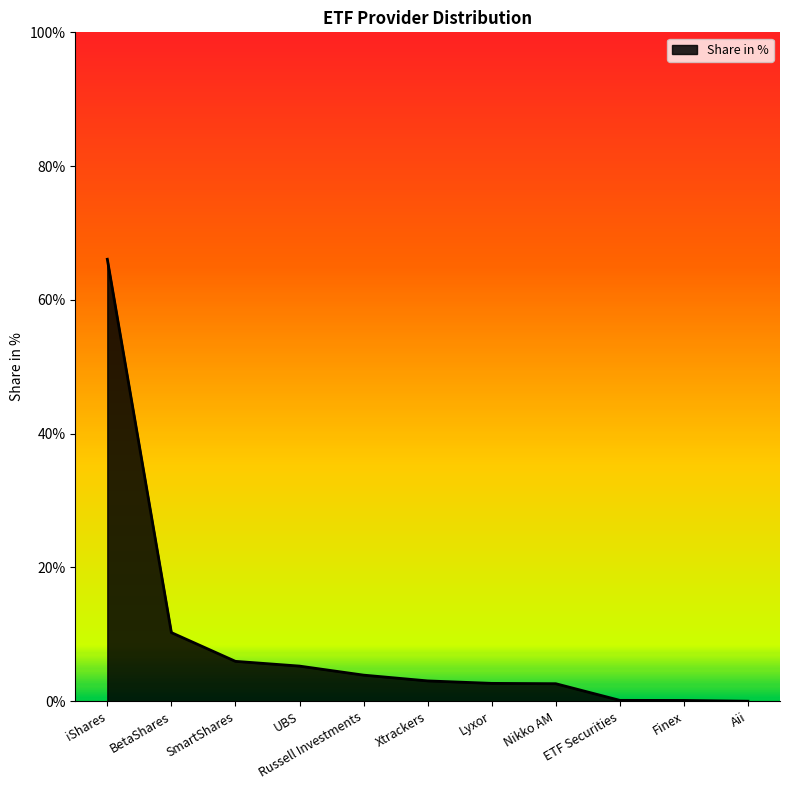

Read the value at Russell Investments.

3.9